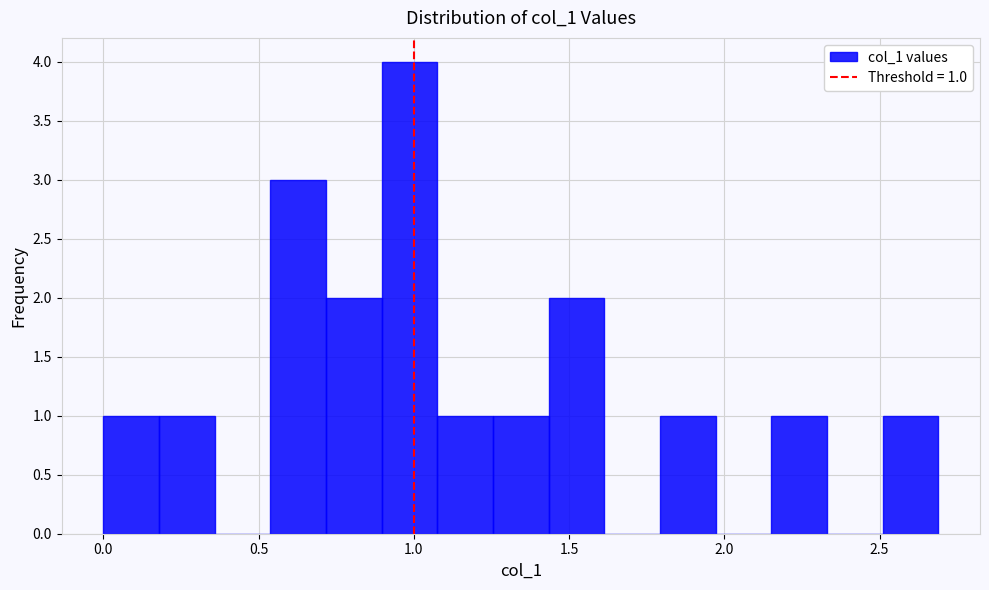

Read against the x-axis, roughly where is the centre of the tallest bar?

1.00